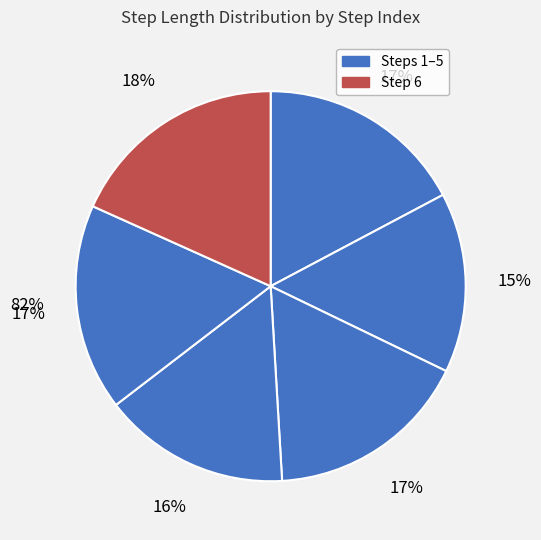

Is 1 the majority of the pie?

No